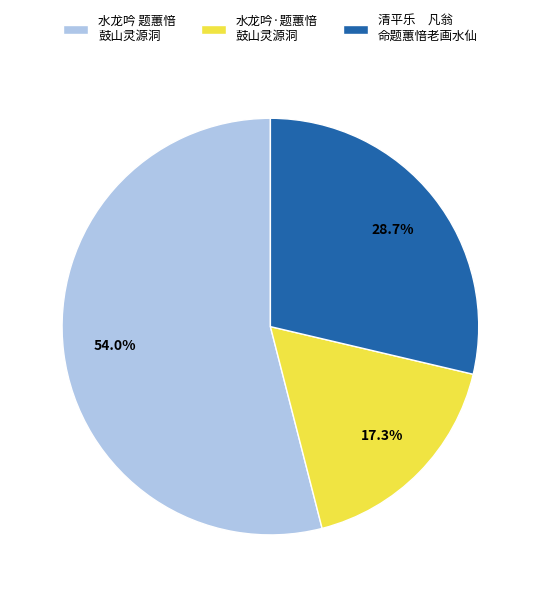

Do 水龙吟 题蕙愔 鼓山灵源洞 and 水龙吟·题蕙愔 鼓山灵源洞 together represent more than half of the pie?

Yes